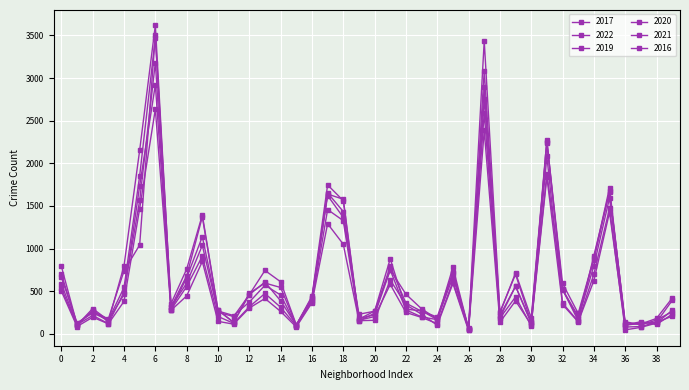

Reading left to right, what are all the values shown in this chart?

2017: 791	109	262	175	737	1042	3504	352	759	1394	278	135	474	595	543	101	441	1746	1562	151	240	792	359	264	197	724	62	3083	243	714	185	2271	518	207	870	1676	115	115	180	418
2022: 534	101	296	158	461	1735	2920	316	592	1037	253	202	458	607	386	102	419	1622	1365	229	265	880	289	269	166	779	61	2590	189	557	125	1878	520	153	918	1660	142	105	161	260
2019: 662	128	245	160	543	1852	3472	282	658	1139	267	214	372	569	455	96	396	1652	1434	180	222	748	280	198	166	710	47	2897	214	558	135	2238	520	180	797	1593	105	141	109	229
2020: 586	107	215	119	489	1564	3181	283	553	910	203	123	317	473	311	92	376	1457	1327	159	202	579	250	192	119	611	53	2759	184	432	92	2080	360	145	699	1470	46	75	126	275
2021: 501	85	194	117	380	1469	2635	275	444	848	146	113	302	414	262	80	364	1291	1051	154	158	632	339	230	100	590	39	2385	135	386	107	1838	343	140	624	1425	79	85	135	206
2016: 703	103	274	143	797	2153	3619	317	679	1371	277	133	459	743	610	106	422	1639	1578	171	267	751	464	293	173	665	71	3436	255	698	134	2255	591	239	884	1714	100	124	136	391